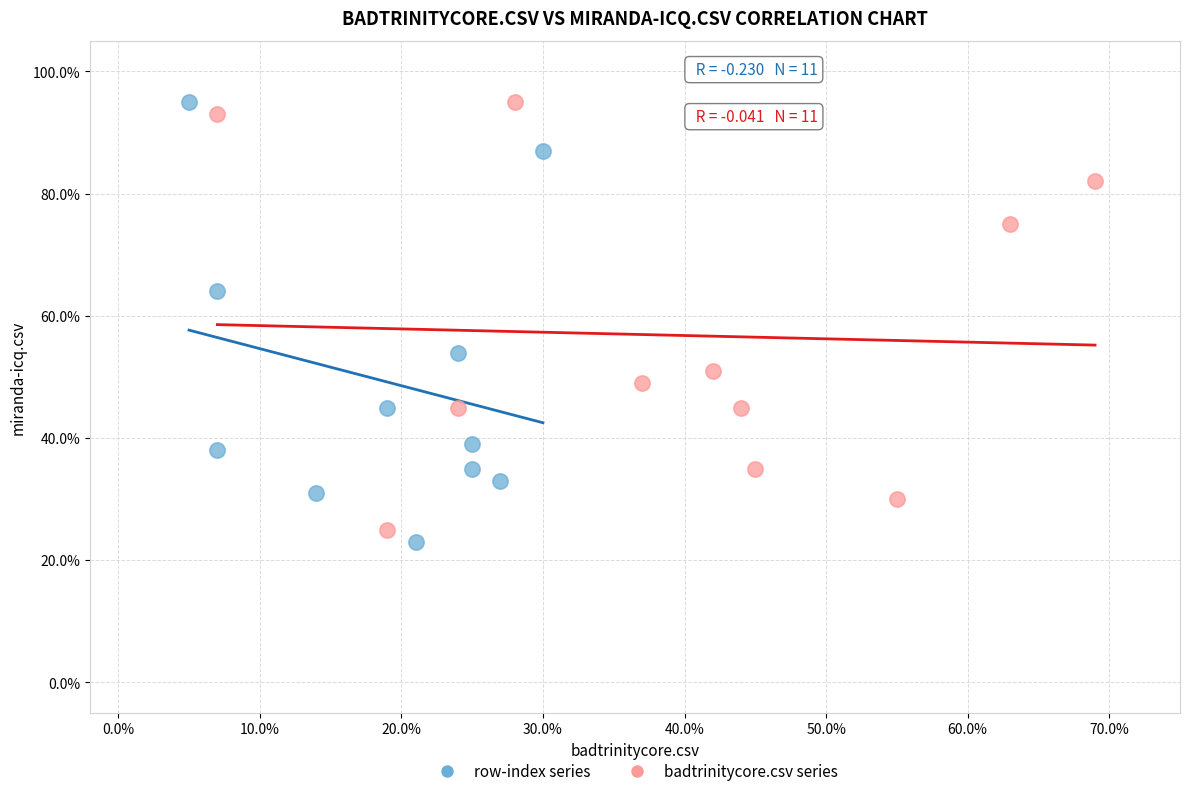

Which series reaches the minimum Y coordinate?

row-index series